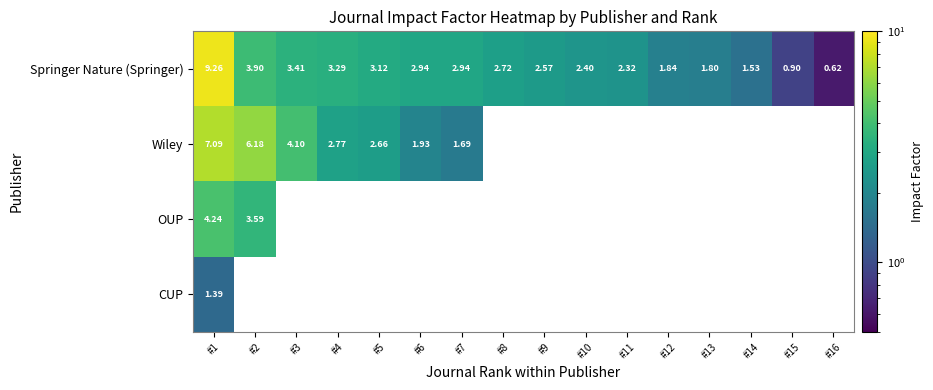

What is the difference between the maximum and second lowest values in the Springer Nature (Springer) series?

8.4